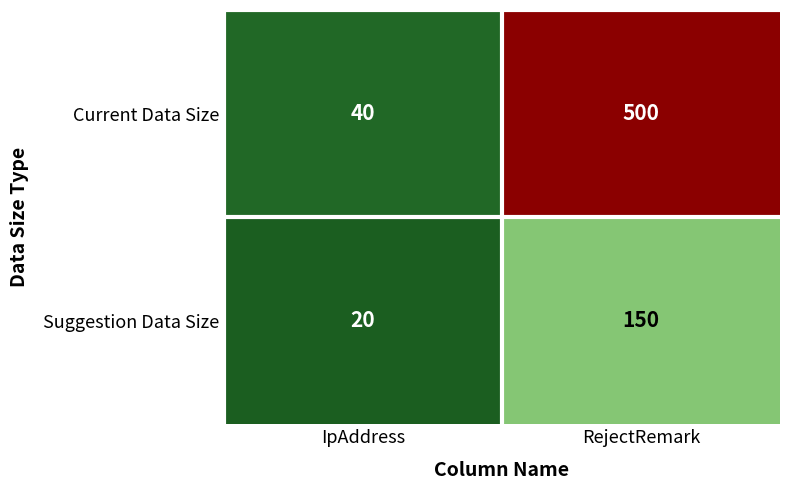

Which series has the largest total across all categories?

Current Data Size